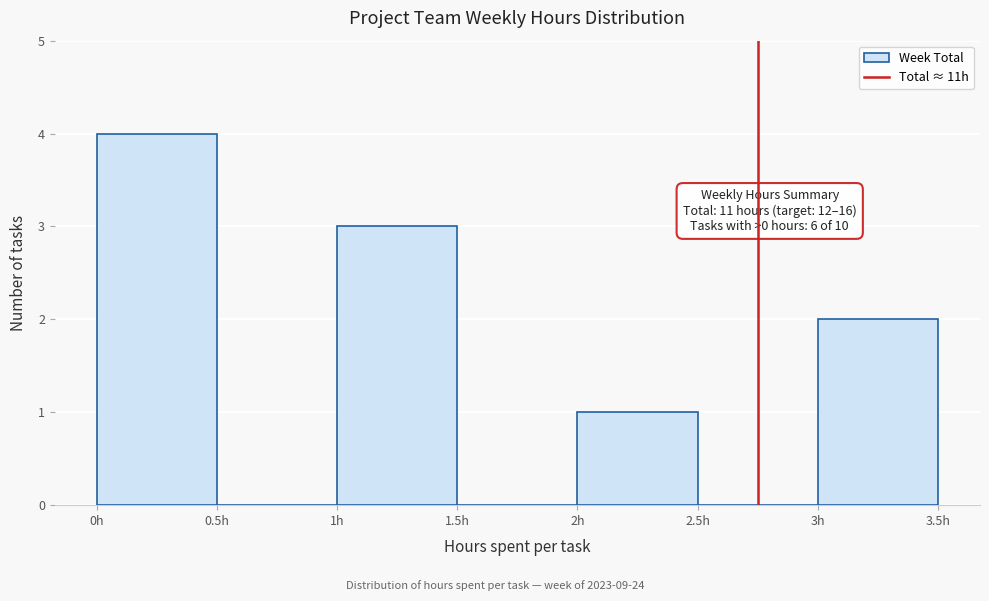

Which range on the x-axis has the tallest bar?

0.0 to 0.5